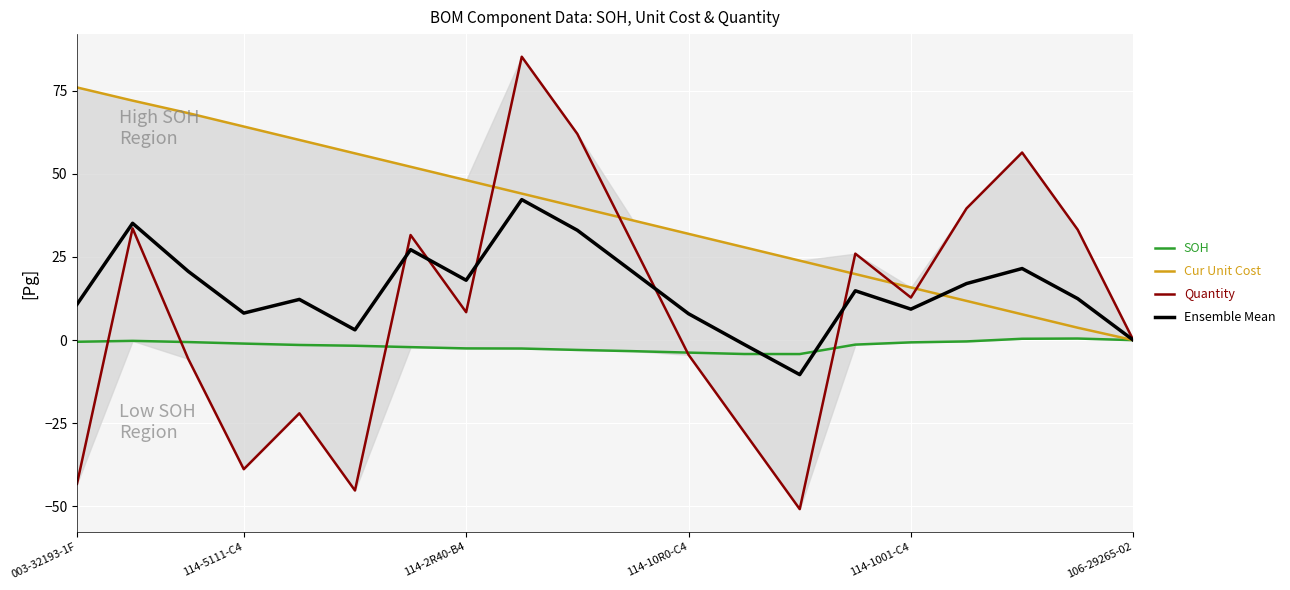

How many data points in SOH are less than -1?

12